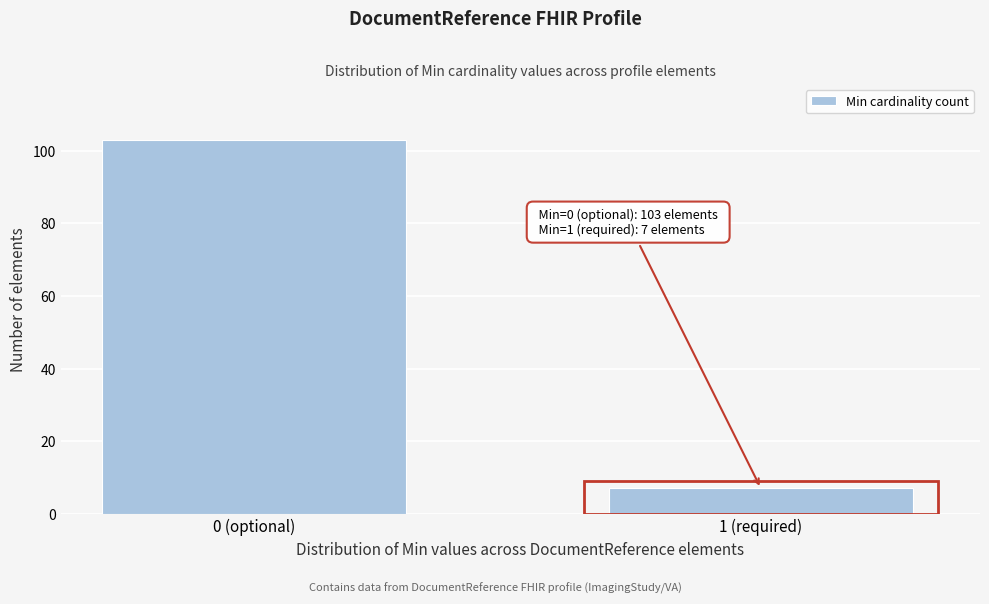

Reading left to right, what are all the values shown in this chart?

103	7